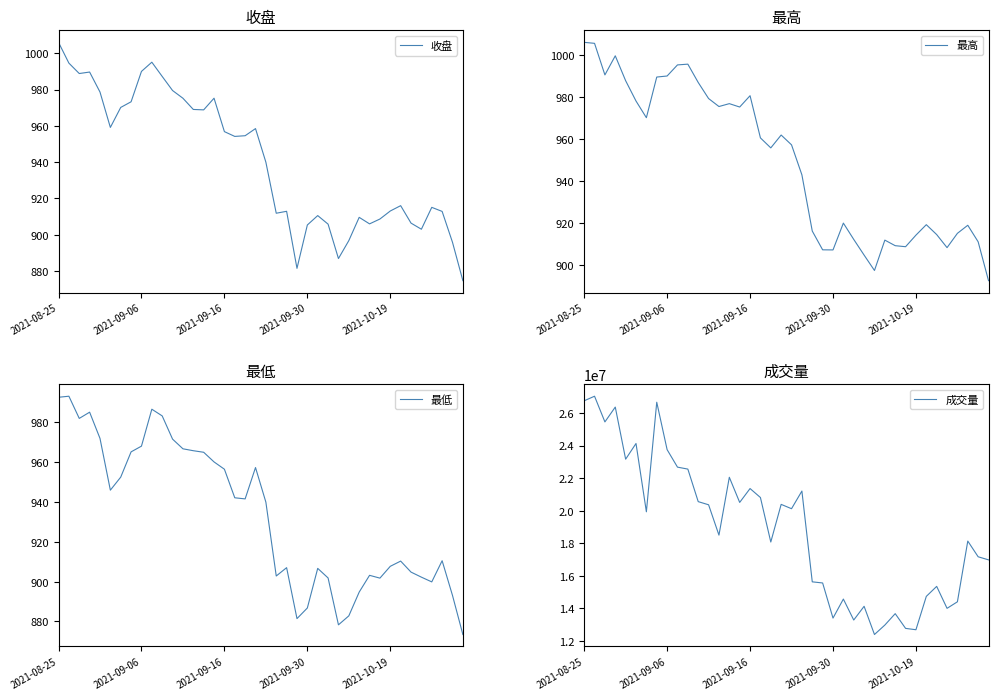

Does the chart display data point markers on the line(s)?

No